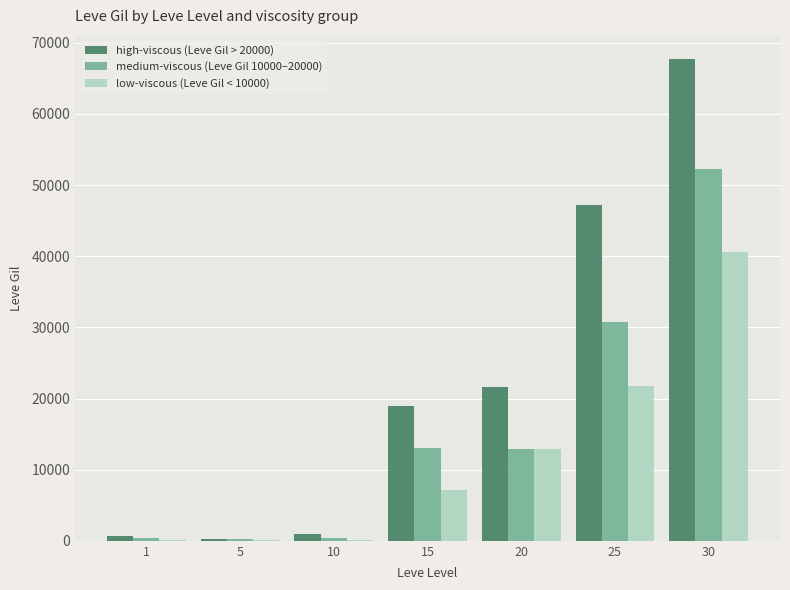

Is the value of high-viscous (Leve Gil > 20000) at 1 greater than the value of medium-viscous (Leve Gil 10000–20000) at 25?

No